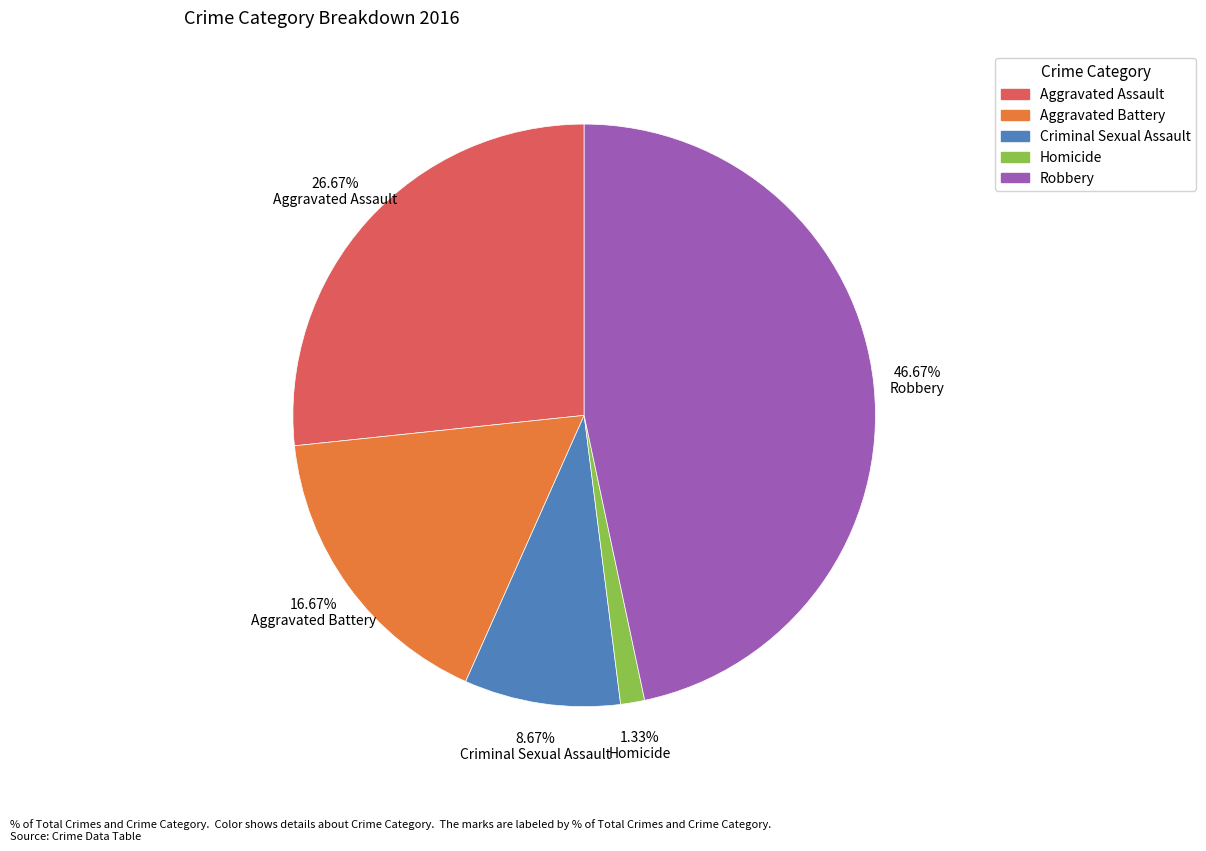

Is it true that Criminal Sexual Assault is 4% of the pie?

False